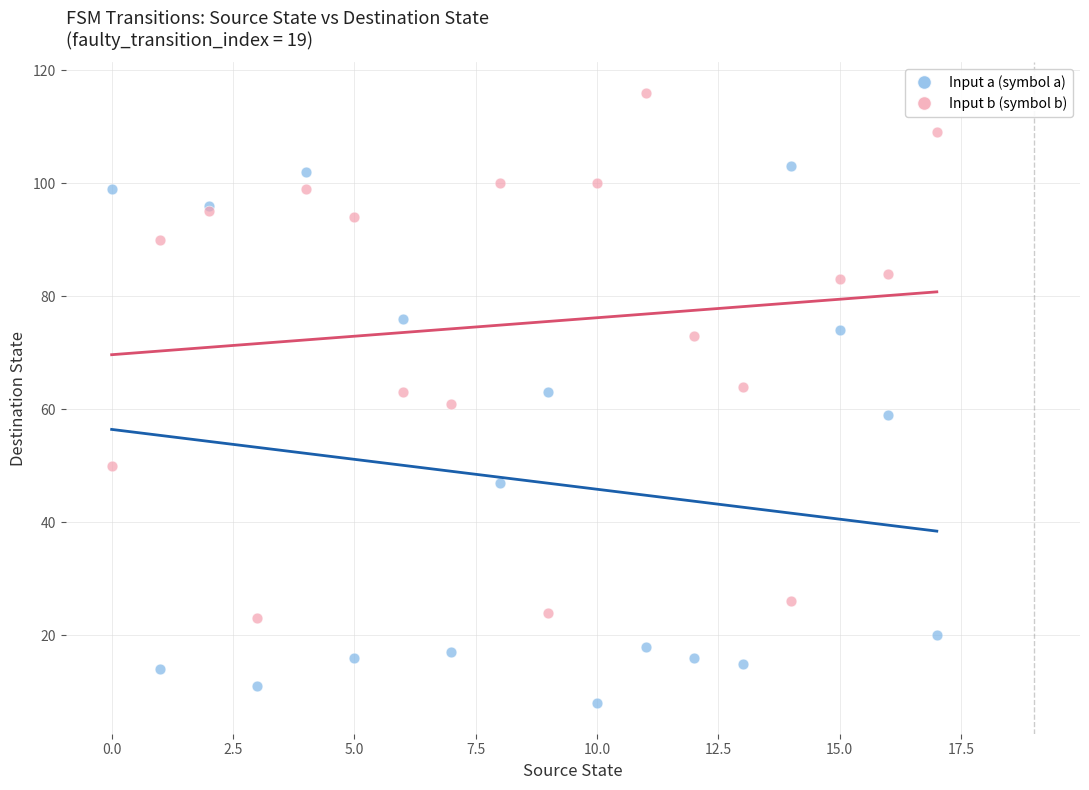

Which series reaches the minimum Y coordinate?

Input a (symbol a)